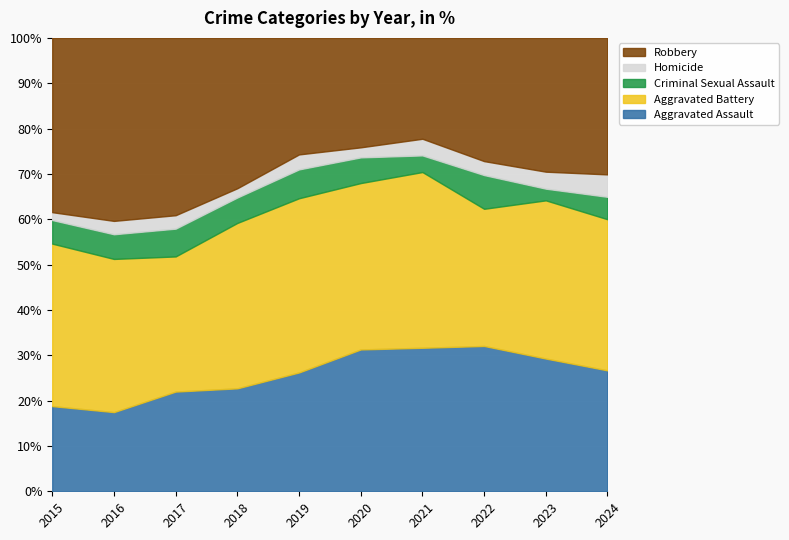

What is the total value across all series at 2020?

100.0